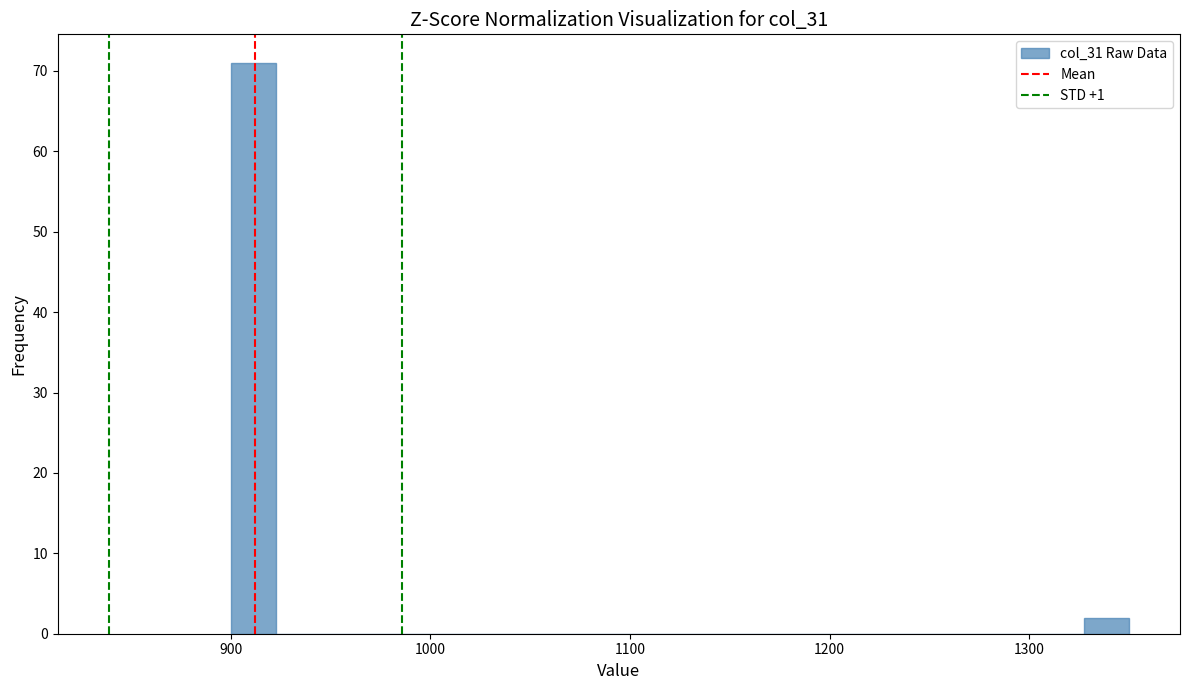

Read against the x-axis, roughly where is the centre of the tallest bar?

910